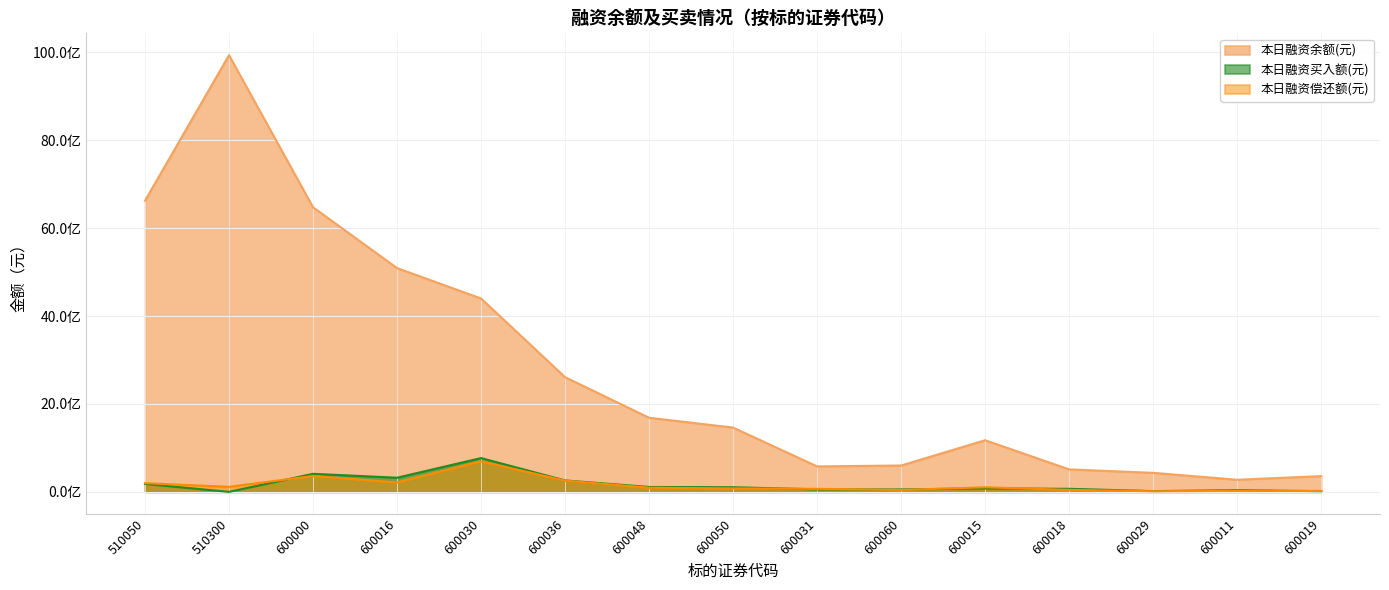

What is the label of the 2nd point from the right?

600011